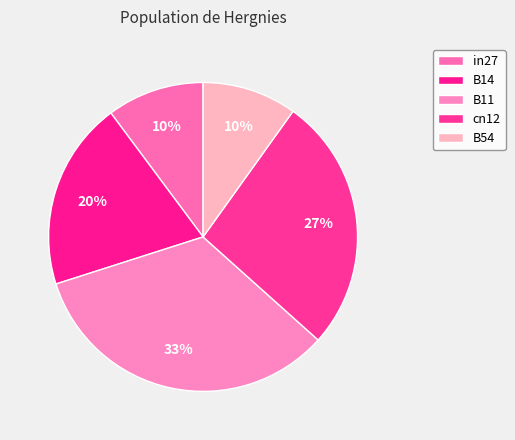

Is there any slice that represents more than half of the pie?

No